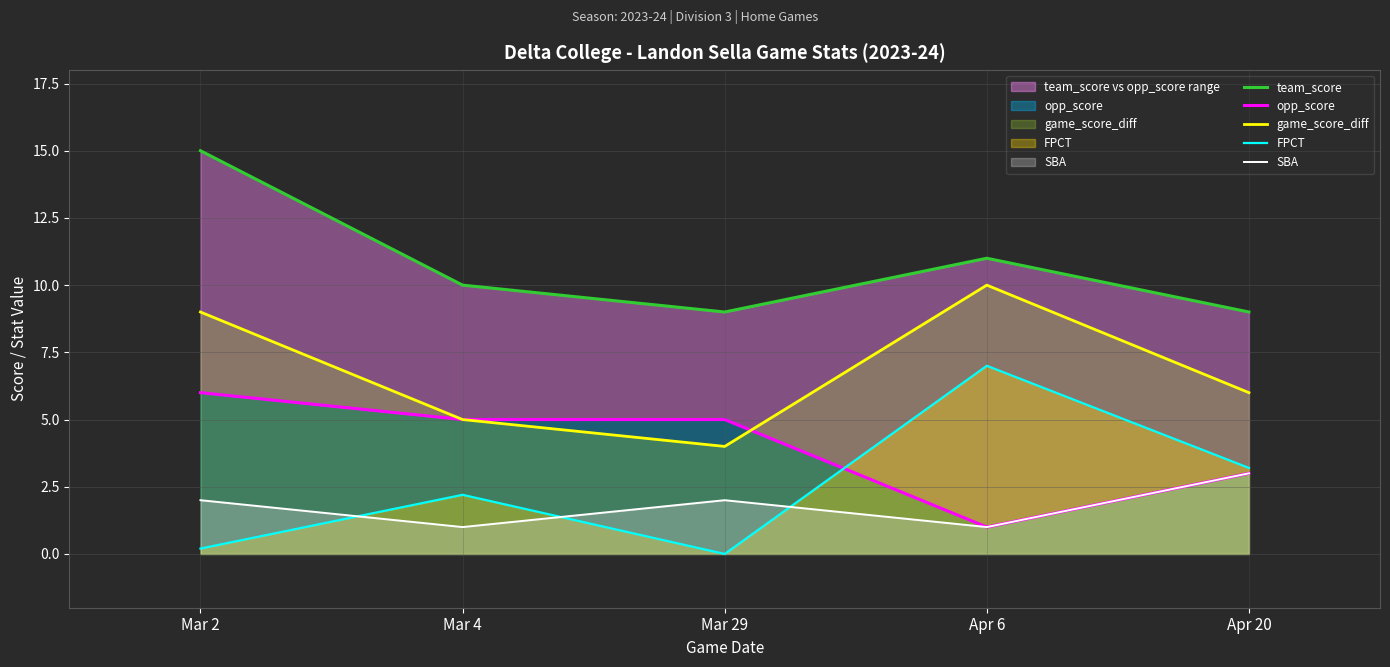

True or false: game_score_diff and SBA intersect in this chart.

False